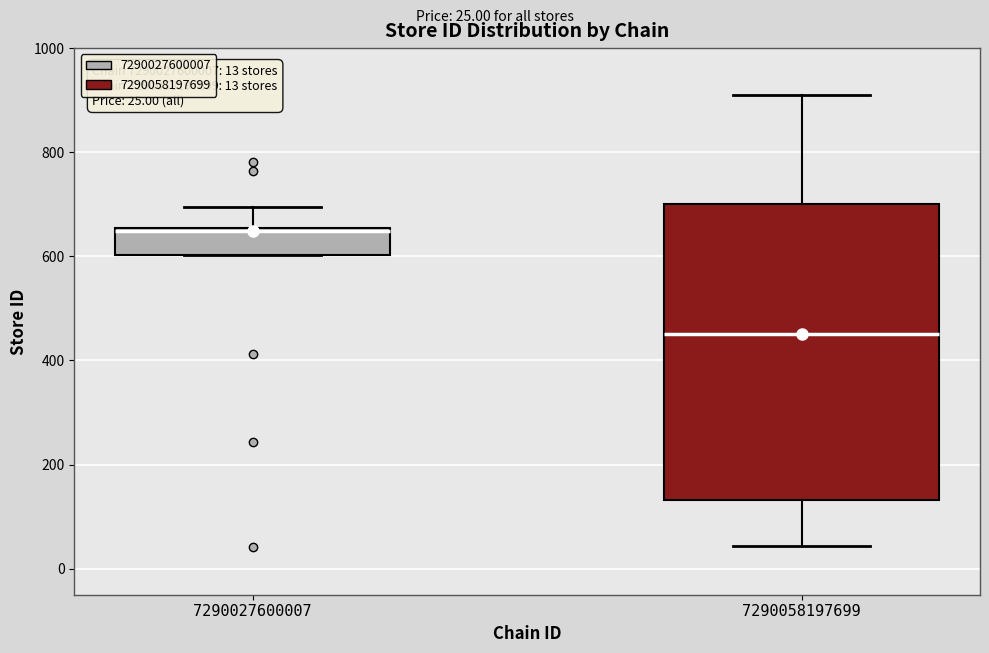

Which box has the lowest median line?

7290058197699